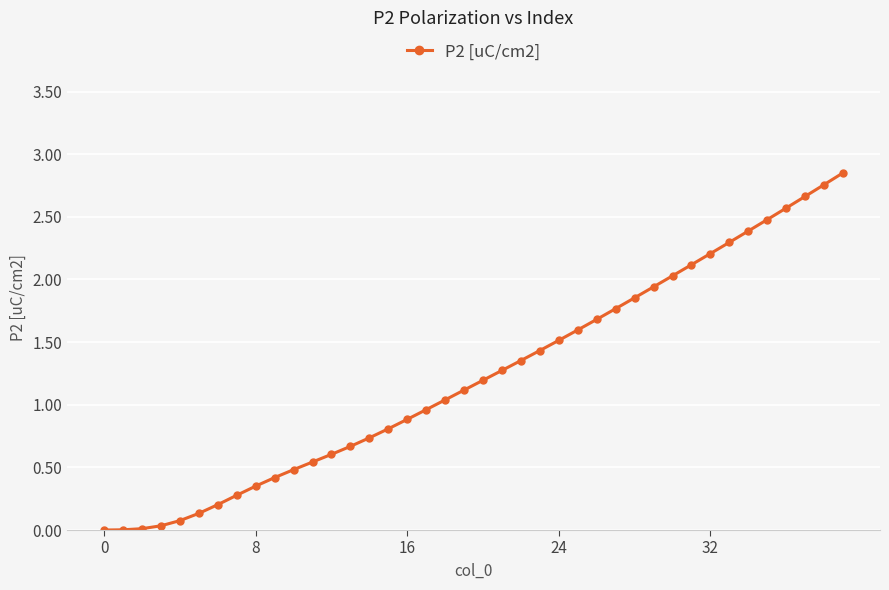

What is the value of the 31st point from the left?

2.0